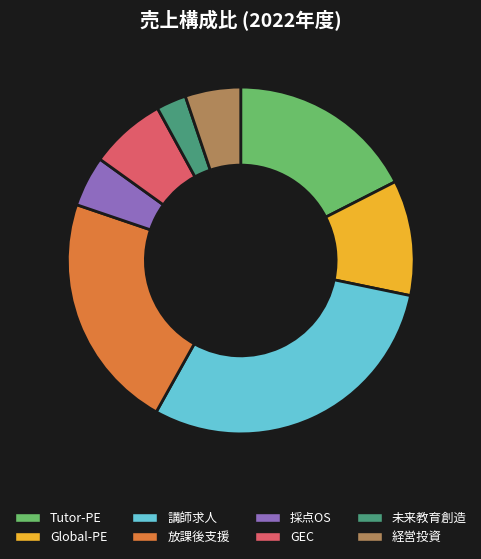

Is there a majority slice in this chart?

No